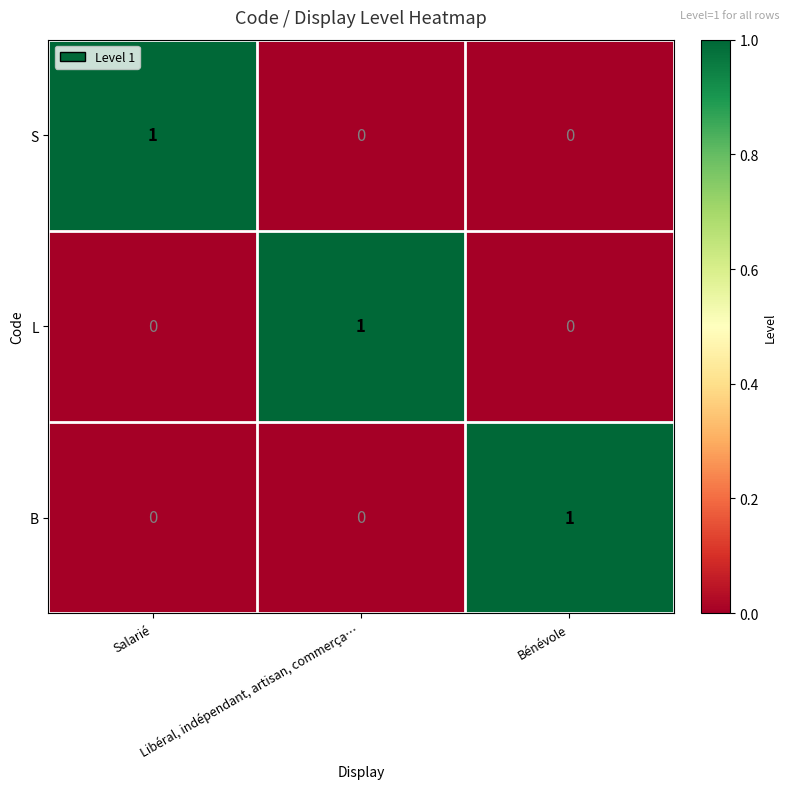

How many values in the L series exceed 0?

1